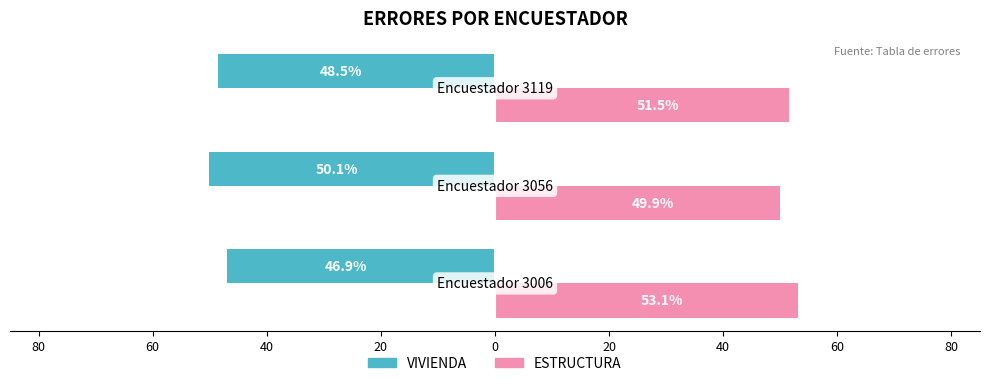

What are all the series names shown in the legend?

VIVIENDA, ESTRUCTURA